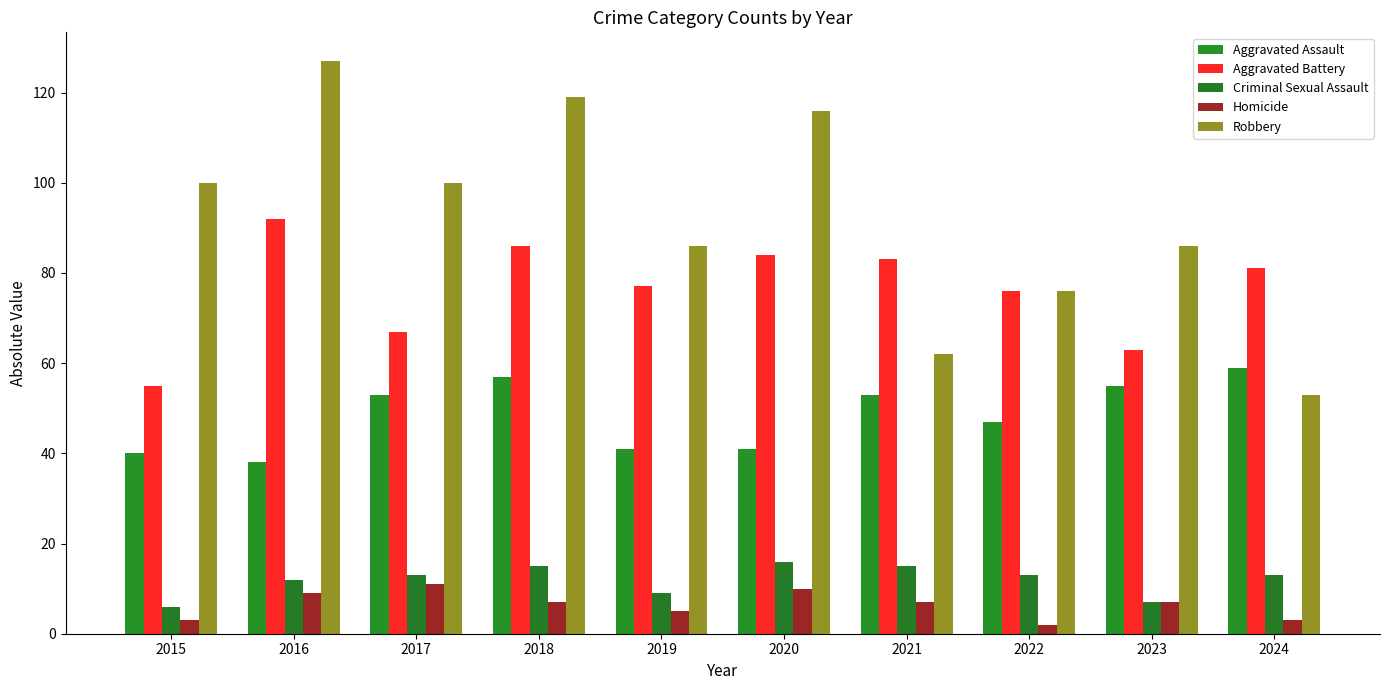

What are all the series names shown in the legend?

Aggravated Assault, Aggravated Battery, Criminal Sexual Assault, Homicide, Robbery